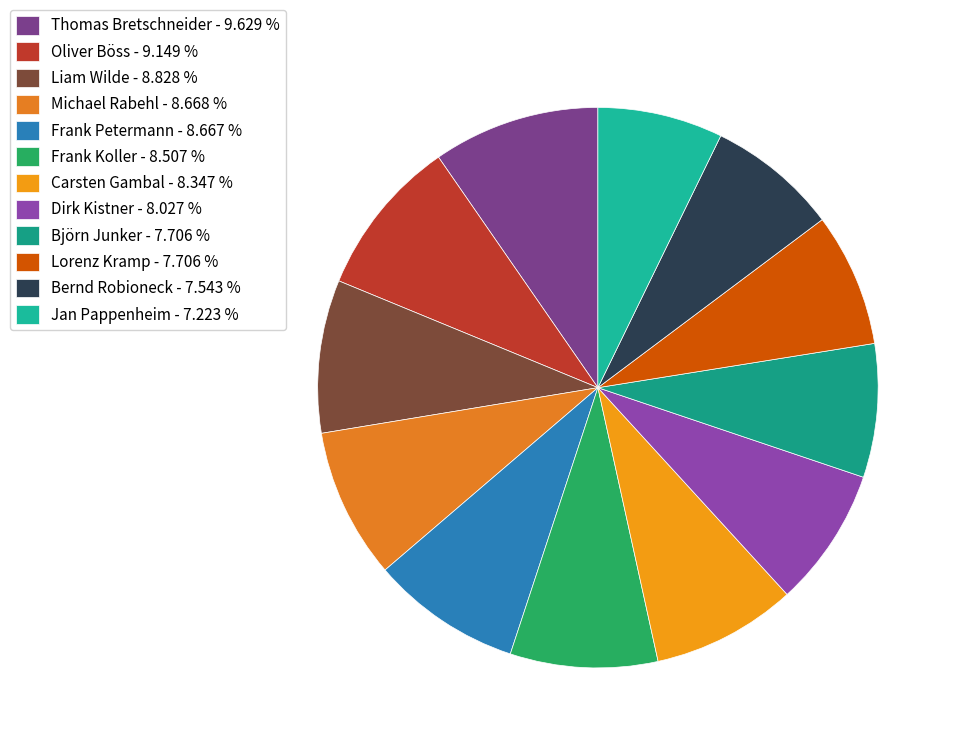

To the nearest percent, what portion does Lorenz Kramp represent?

8%